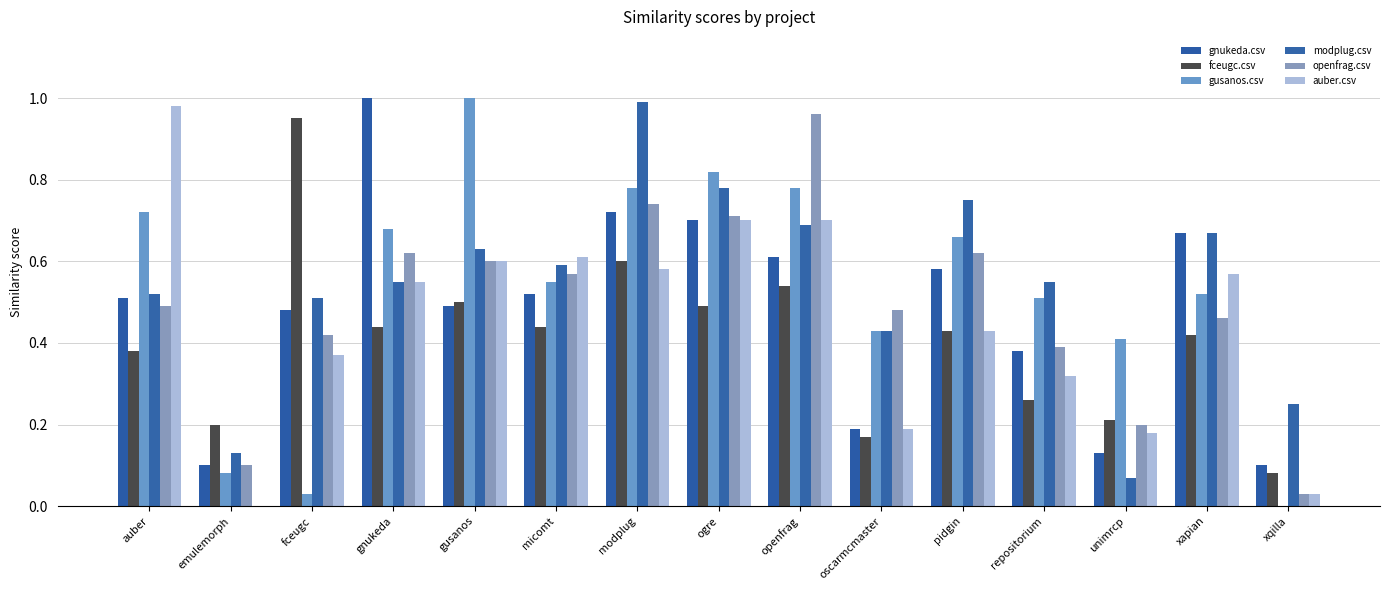

List the series in order of their peak value, lowest first.

fceugc.csv, openfrag.csv, auber.csv, modplug.csv, gnukeda.csv, gusanos.csv